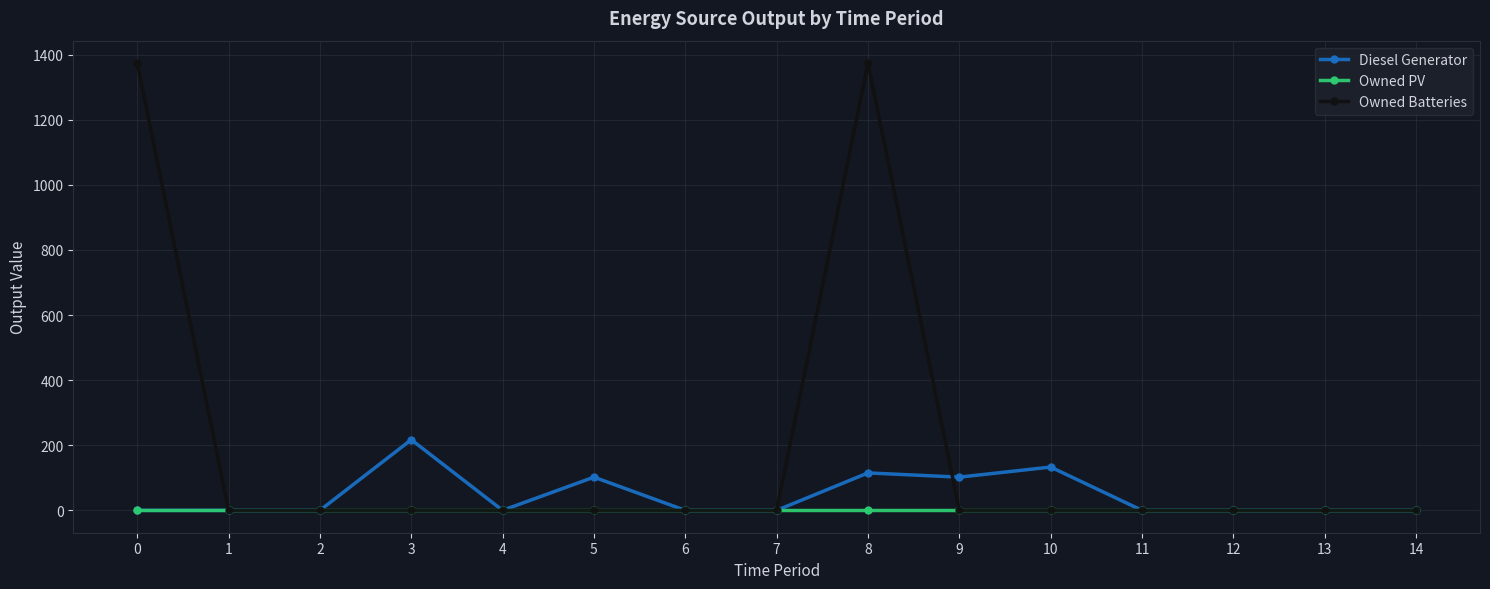

List the series in order of their overall mean, lowest first.

Owned PV, Diesel Generator, Owned Batteries